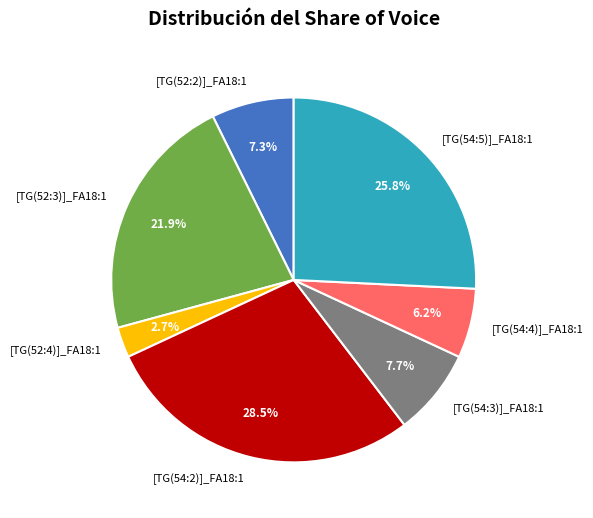

Is it true that [TG(52:3)]_FA18:1 is 22% of the pie?

True